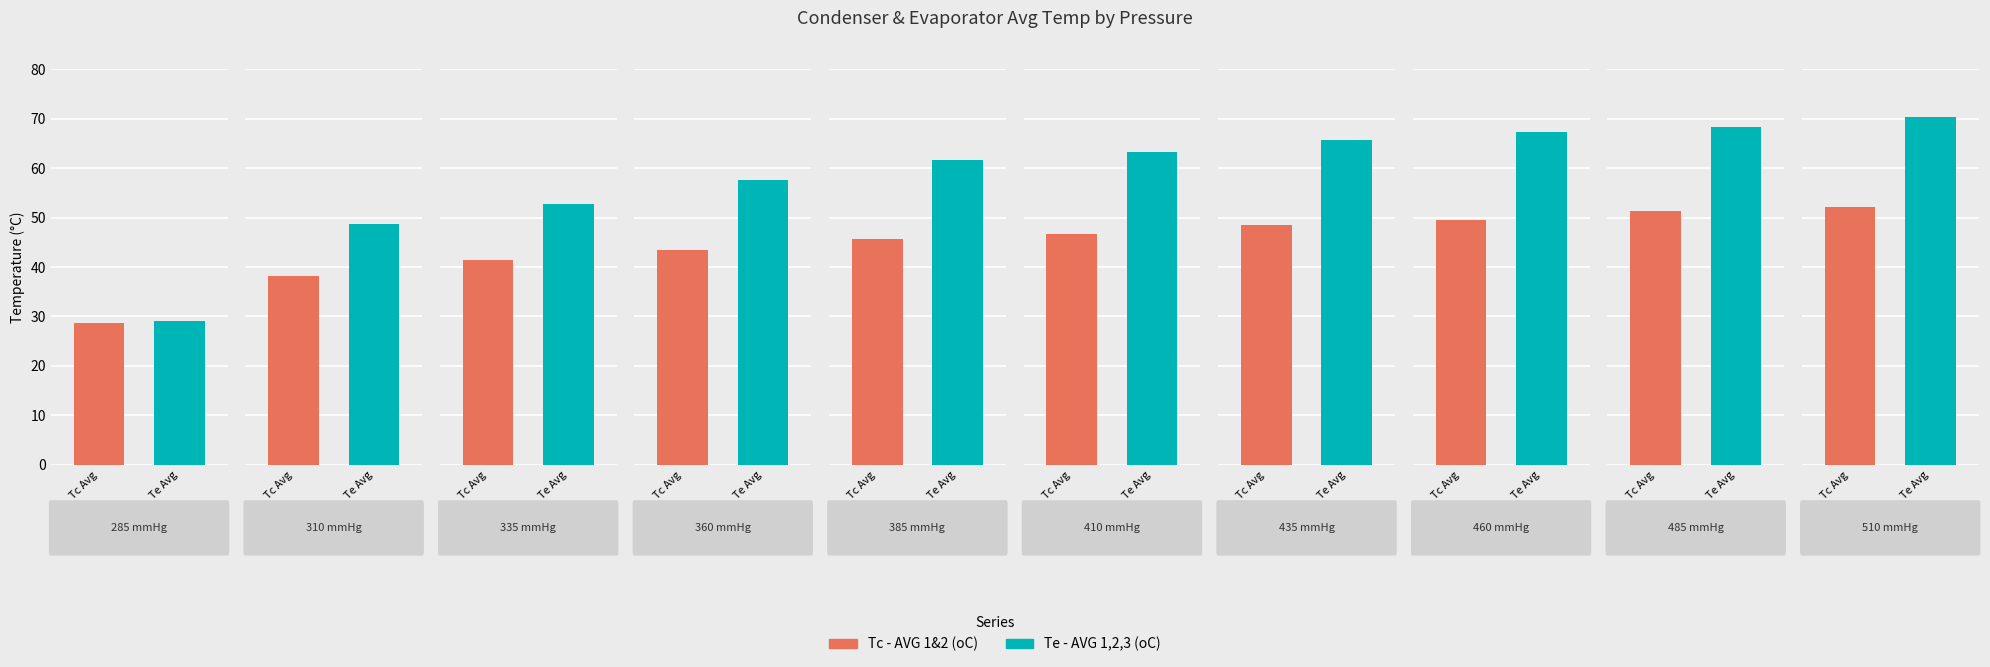

How many series are shown in this chart?

2